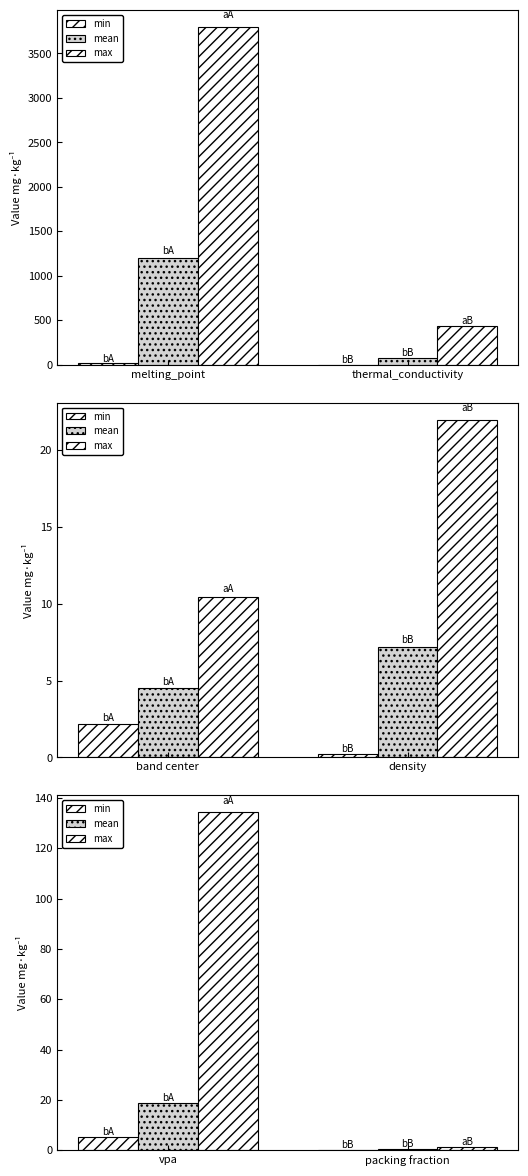

What is the difference between the maximum and minimum values in the max series?

132.8